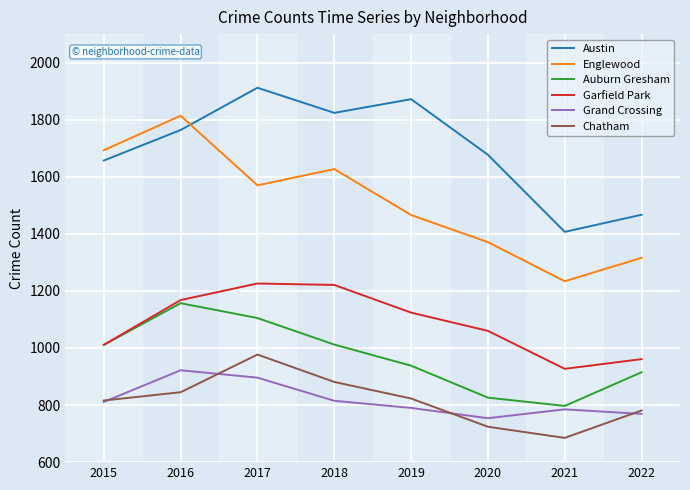

What is the spread (max minus min) of values at 2016?

969